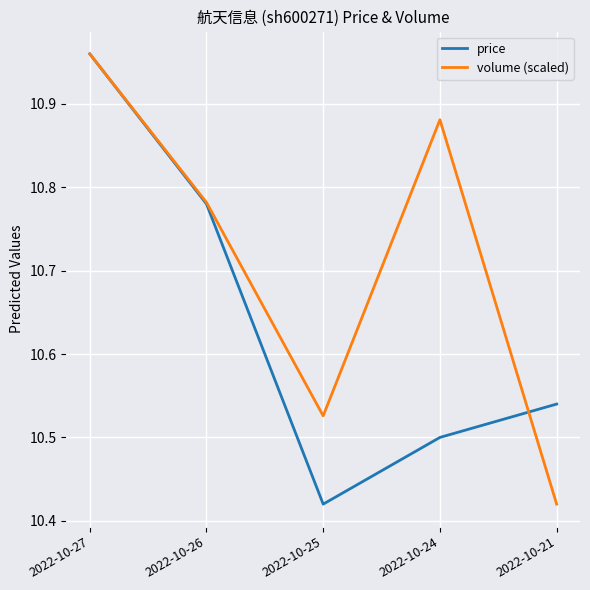

What is the sum of all volume (scaled) values?

53.6